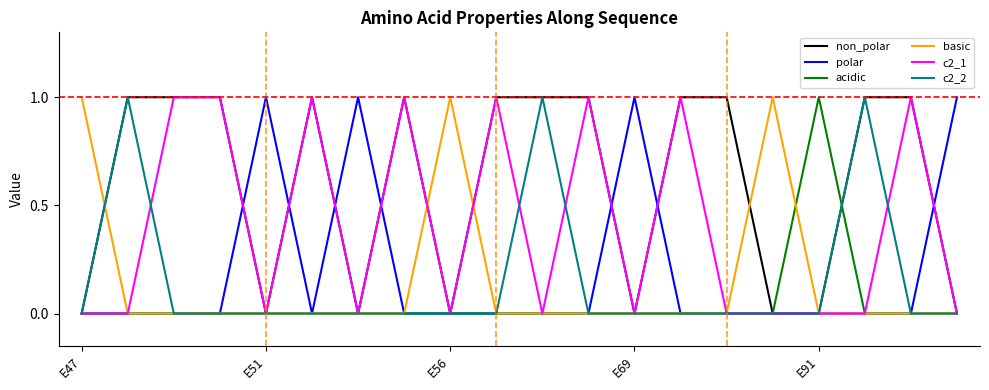

Does the chart have visible grid lines?

No